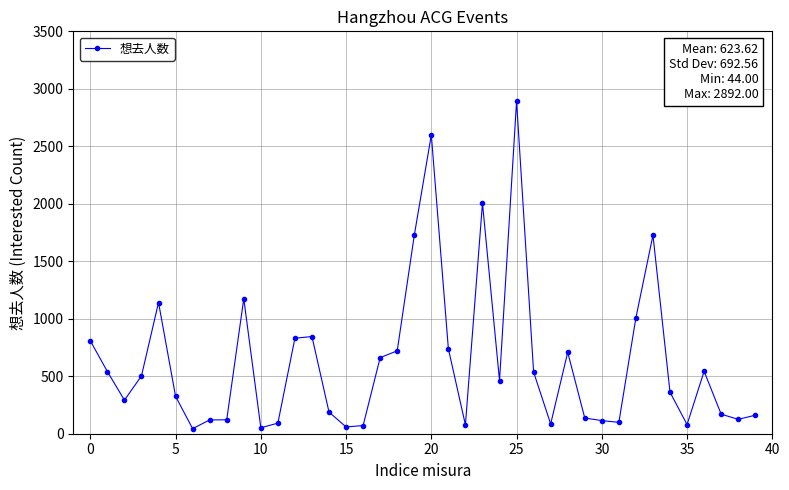

True or false: there are more than 2 points higher than both neighbors.

True